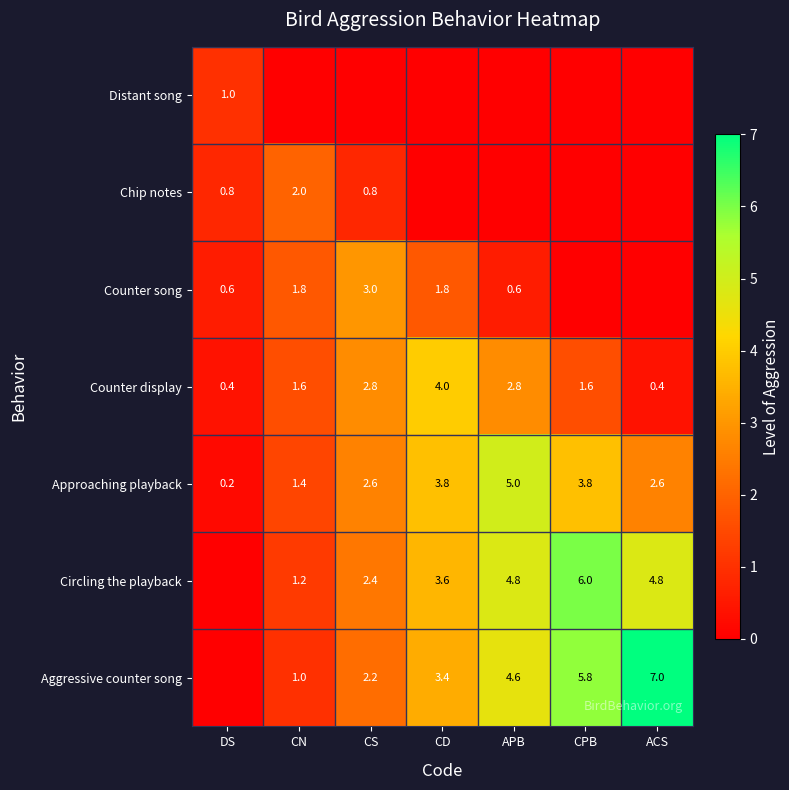

At how many categories does at least one series exceed 4?

3